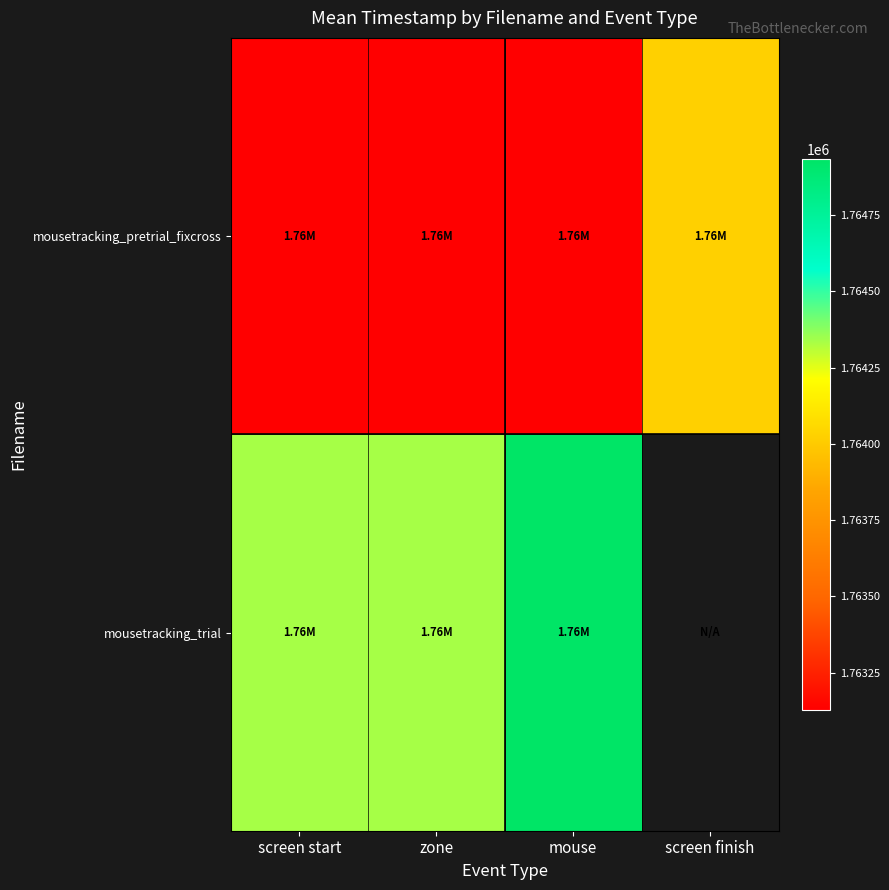

Count the number of categories in the chart.

4